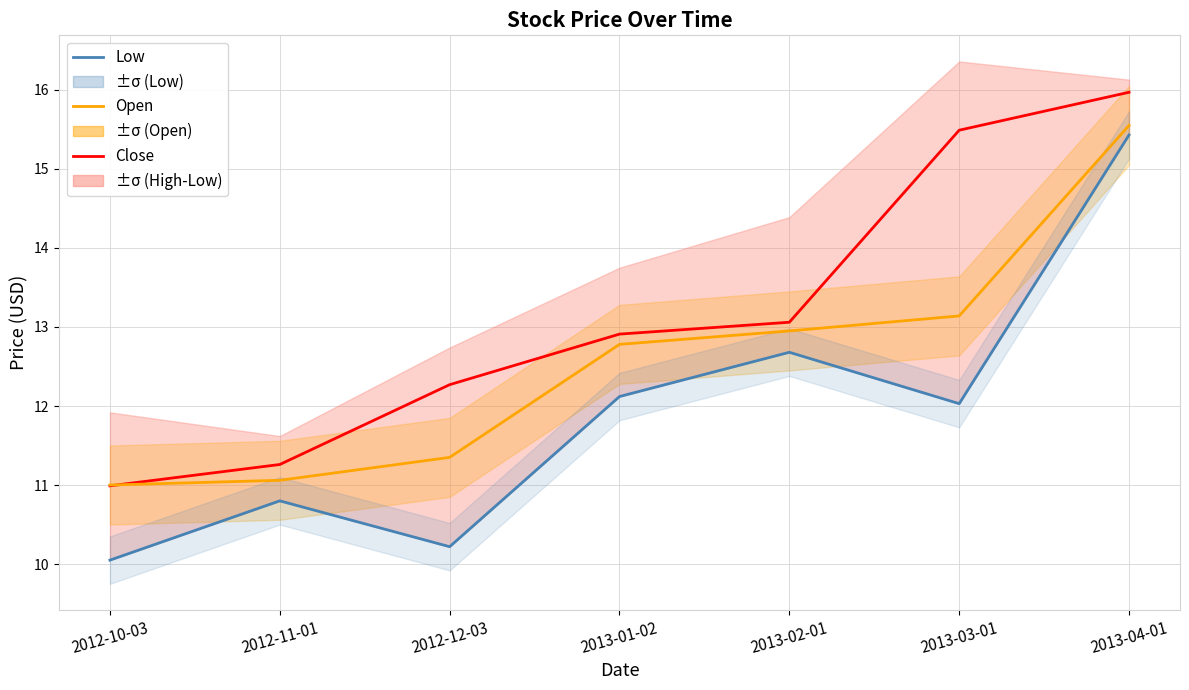

What are all the series names shown in the legend?

Close, Open, Low